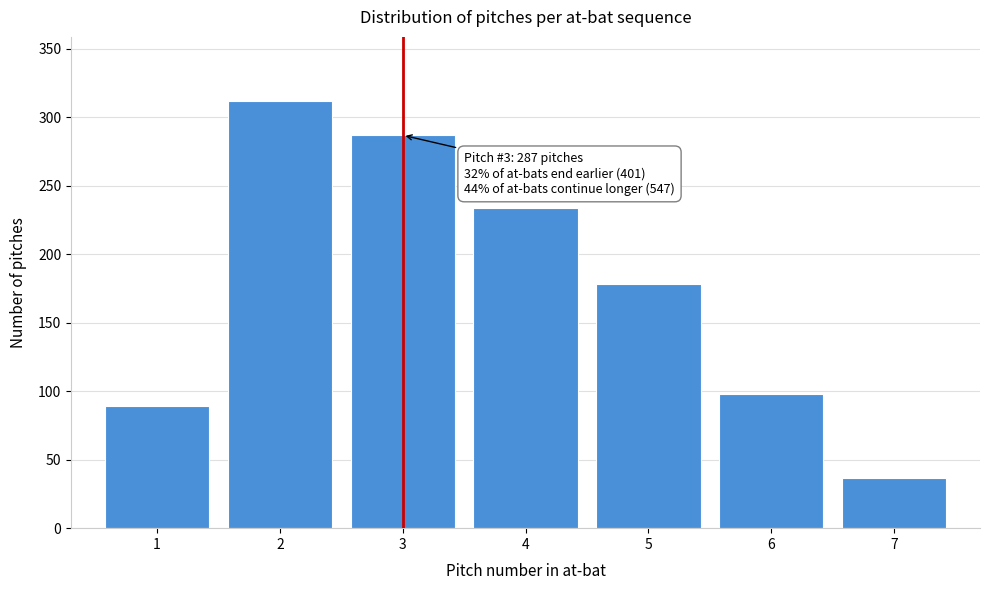

Reading left to right, extract all data points from this chart.

1=89	2=312	3=287	4=234	5=178	6=98	7=37